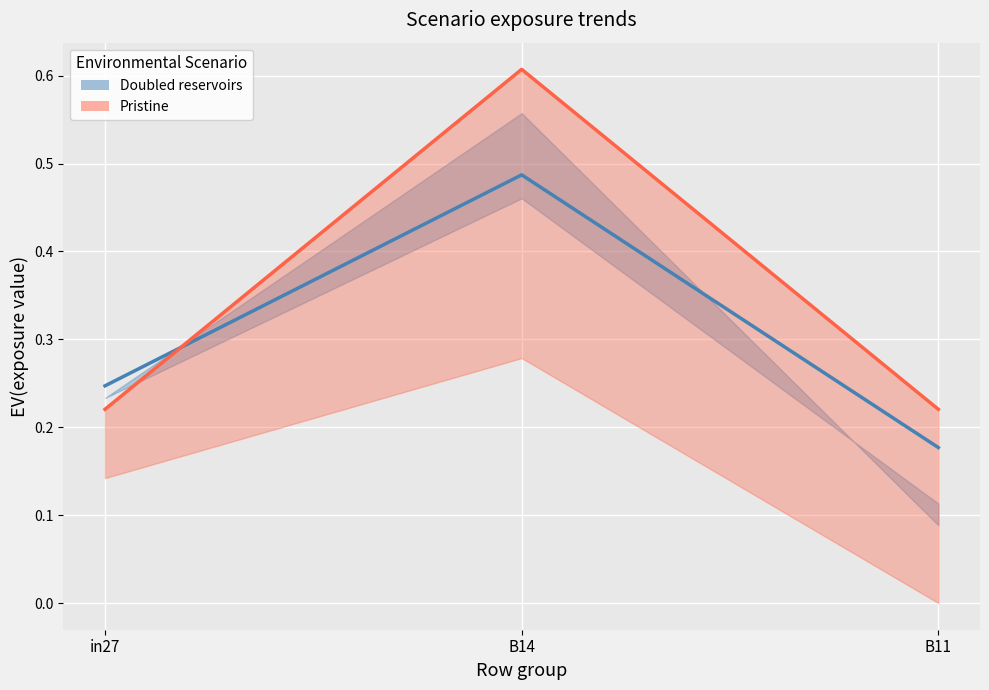

Is the value of Pristine at in27 greater than the value of Doubled reservoirs at B14?

No